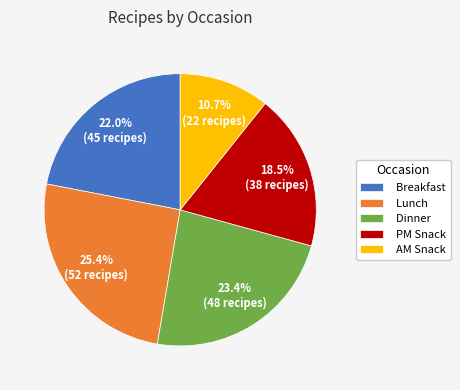

Is there any slice that represents more than half of the pie?

No